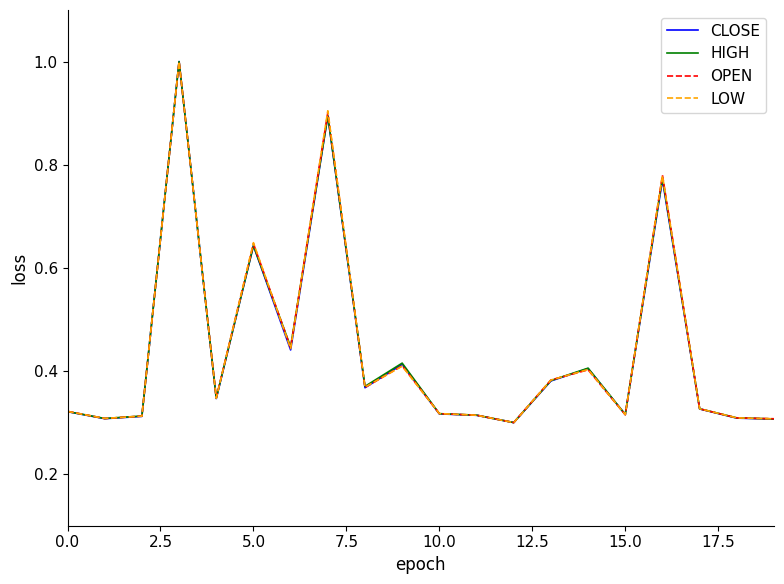

What is the maximum value shown in the chart?

1.0